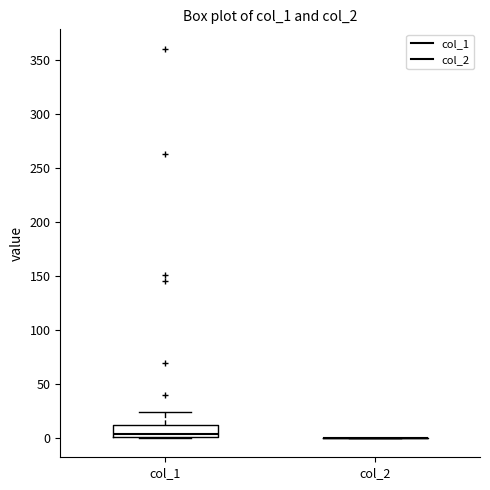

Reading left to right, read every box against the y-axis: the position of its median line, the range the box covers, and the ends of its whiskers. The values are not printed on the chart, so give them approximately, as read against the axis.

col_1: median 5, box 0 to 10, whiskers 0 to 25
col_2: box collapsed to a line at 0, whiskers 0 to 0